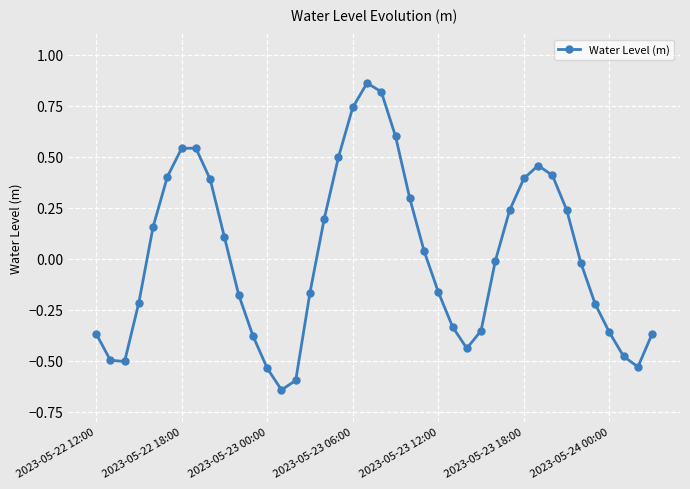

What is the sum of all values?

0.6